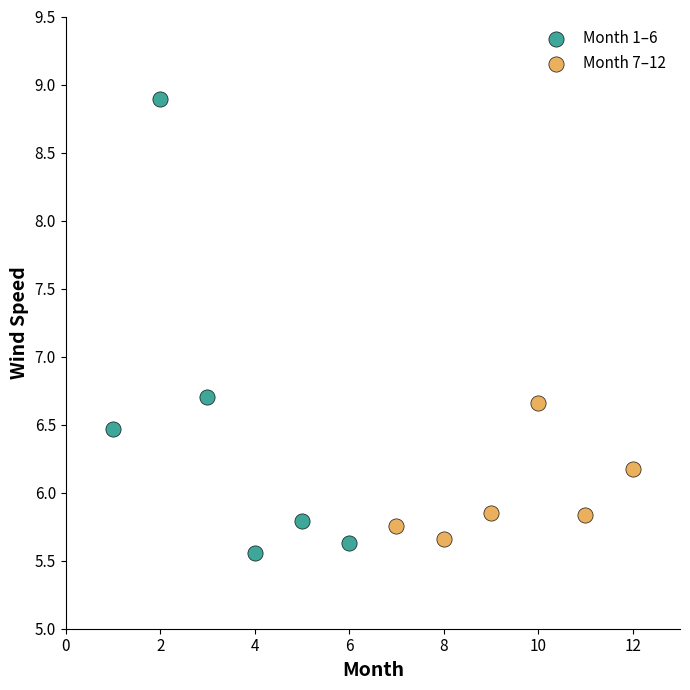

Which series reaches the maximum Y coordinate?

Month 1–6